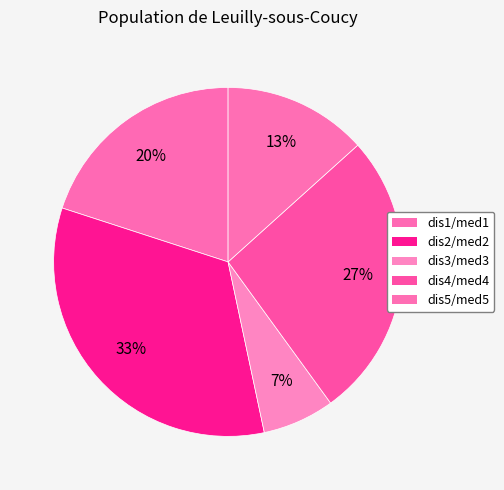

Which category has the smallest portion of the pie?

3